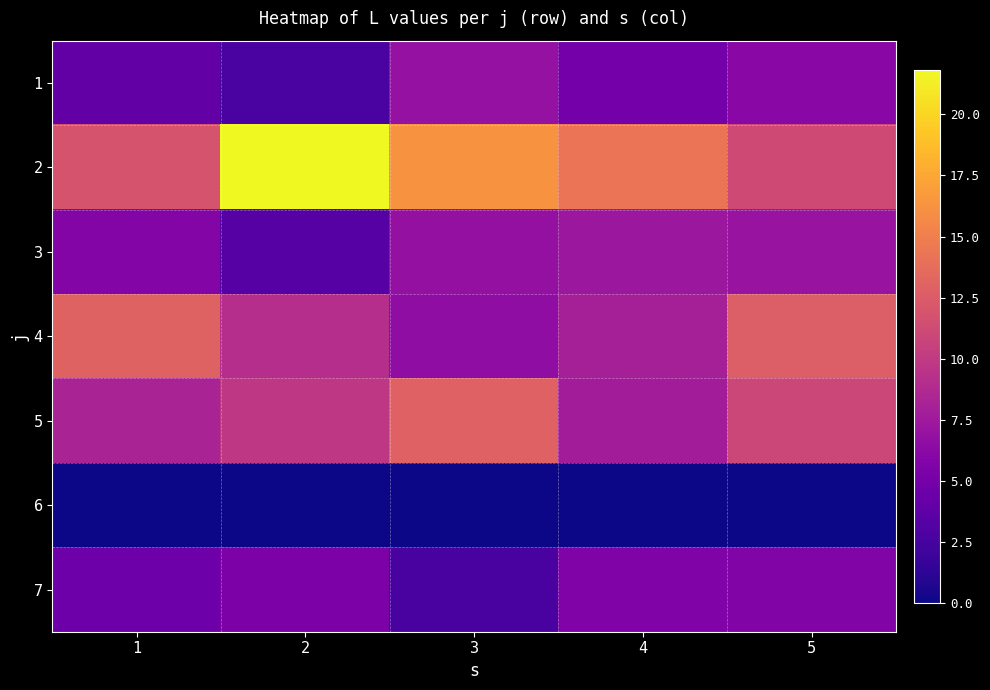

What is the spread (max minus min) of values at 2?

21.8